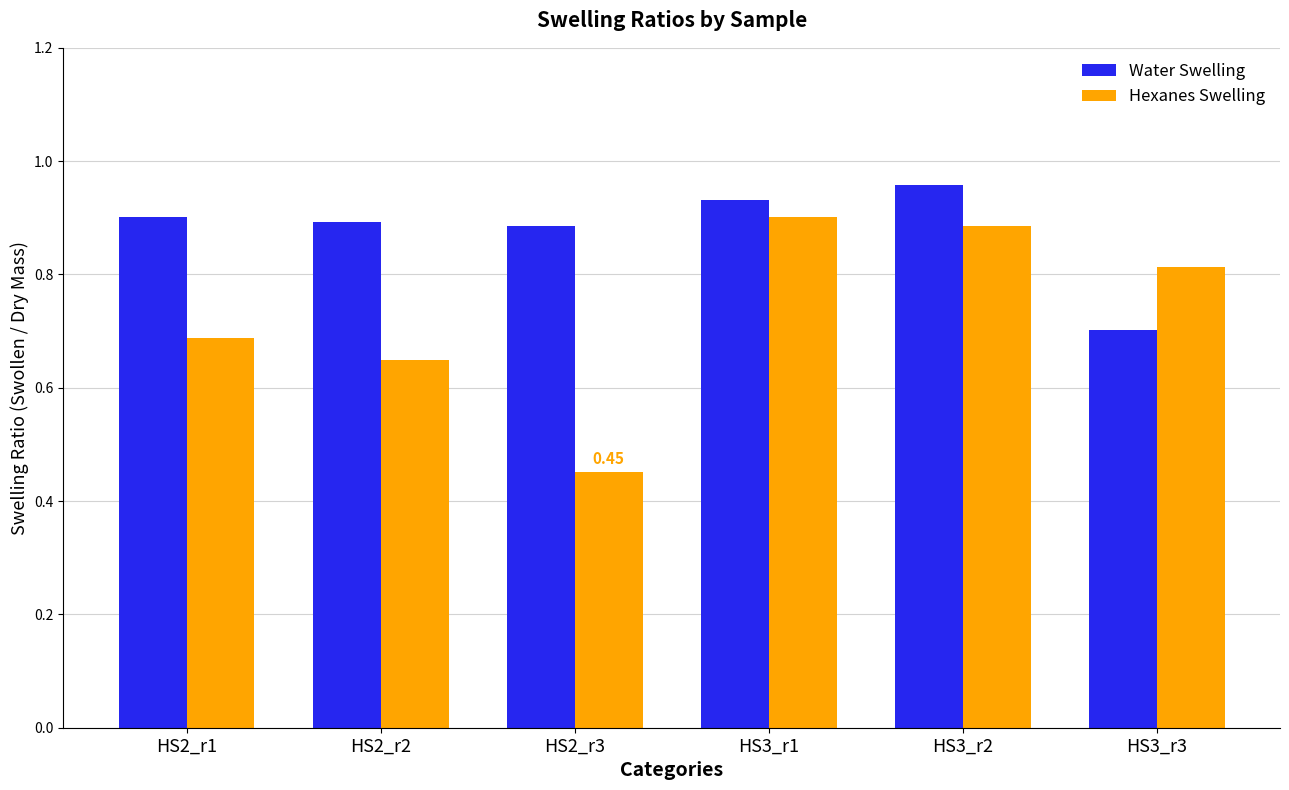

Which series has the largest range (max minus min)?

Hexanes Swelling